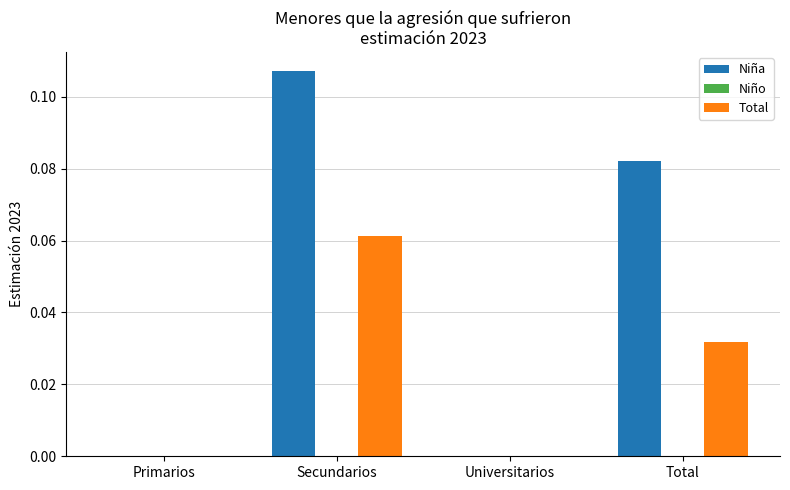

At which label does Niña reach its peak?

Secundarios